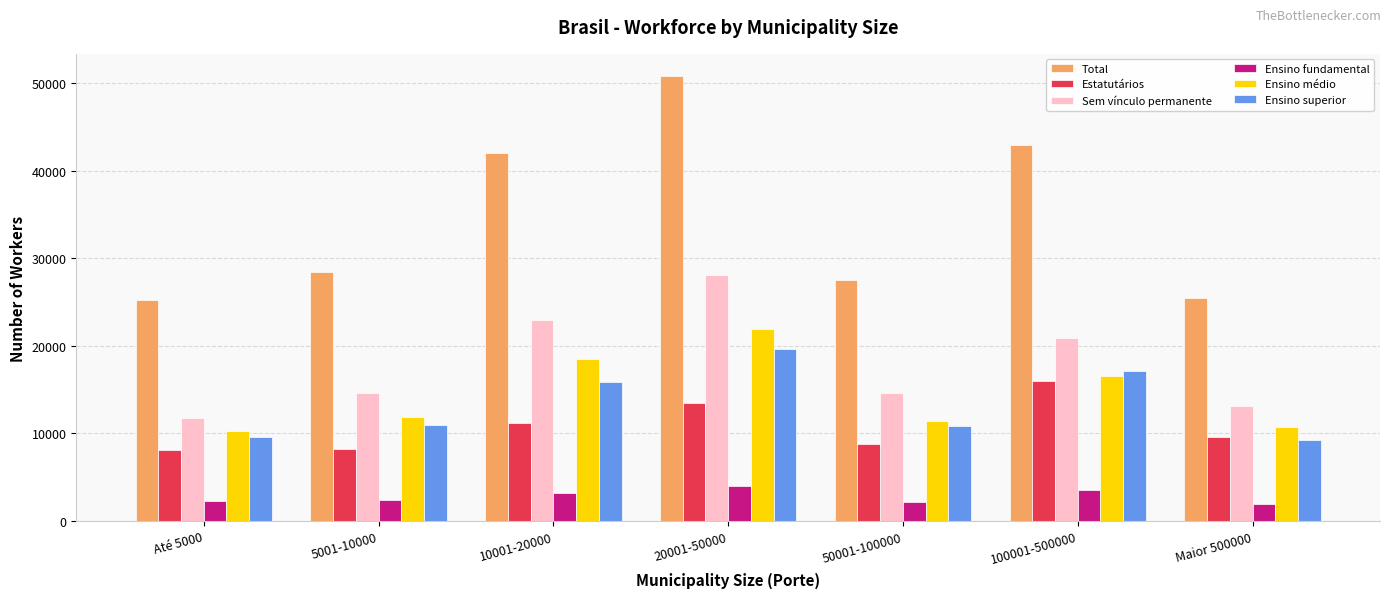

What is the minimum value for Sem vínculo permanente?

11724